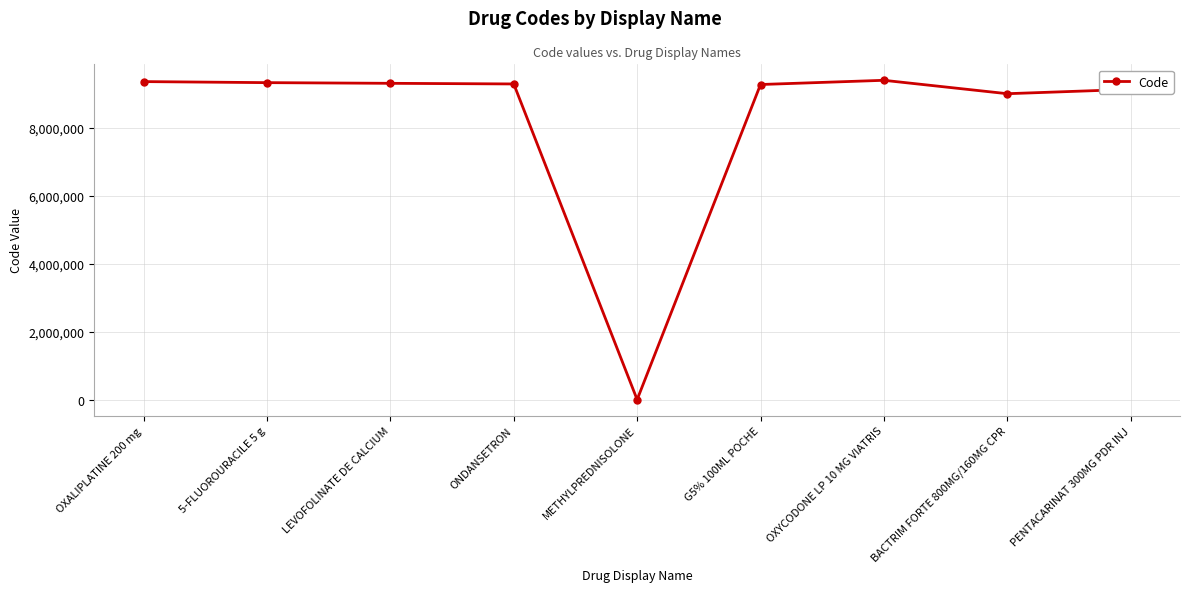

What is the greatest value displayed?

9403863